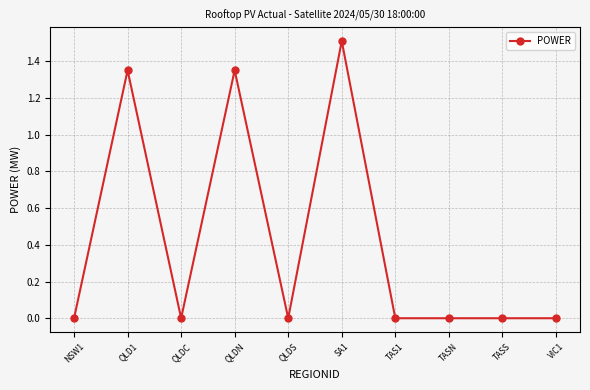

What is the average value?

0.4